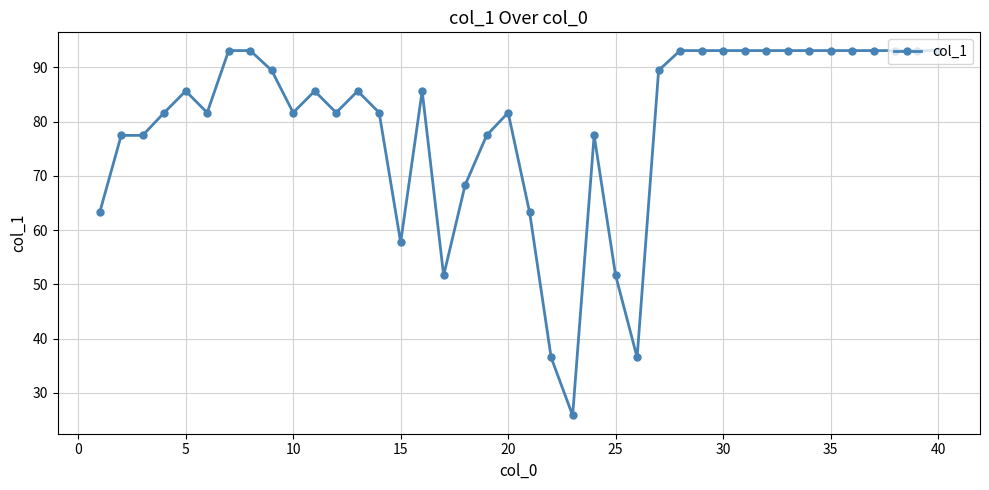

What is the minimum value shown in the chart?

25.8